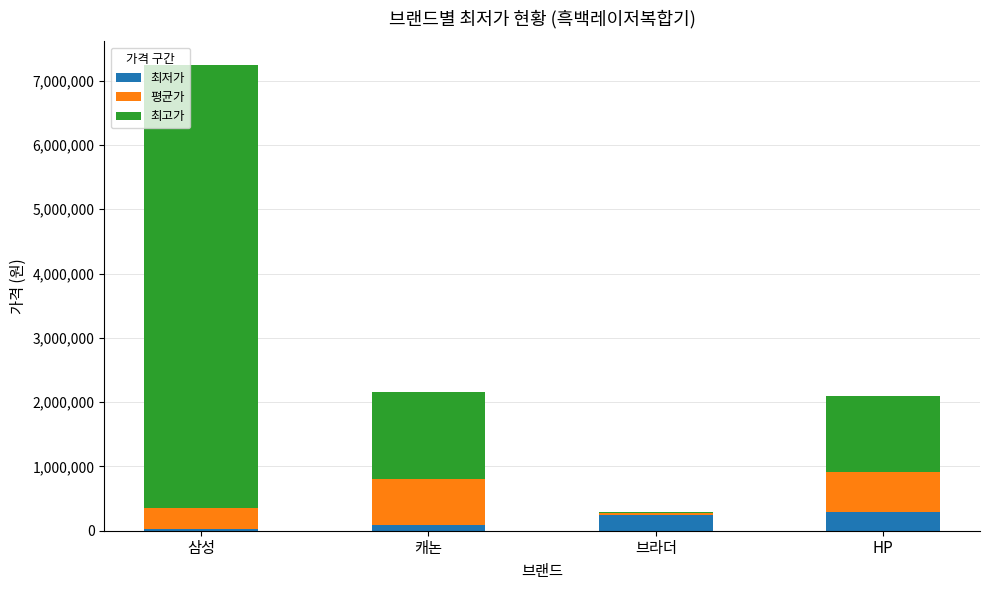

How many distinct data groups are displayed?

3